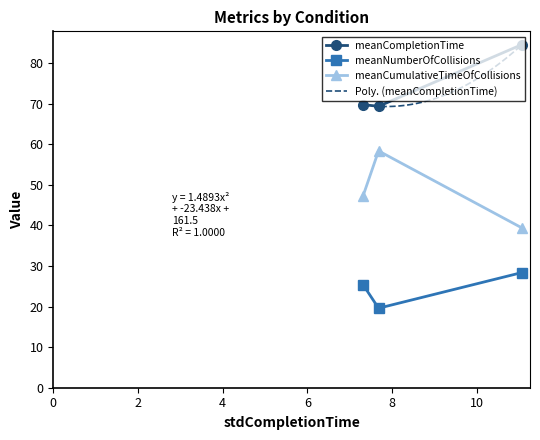

What is the difference between the meanNumberOfCollisions values at AUT and ENDO?

5.8